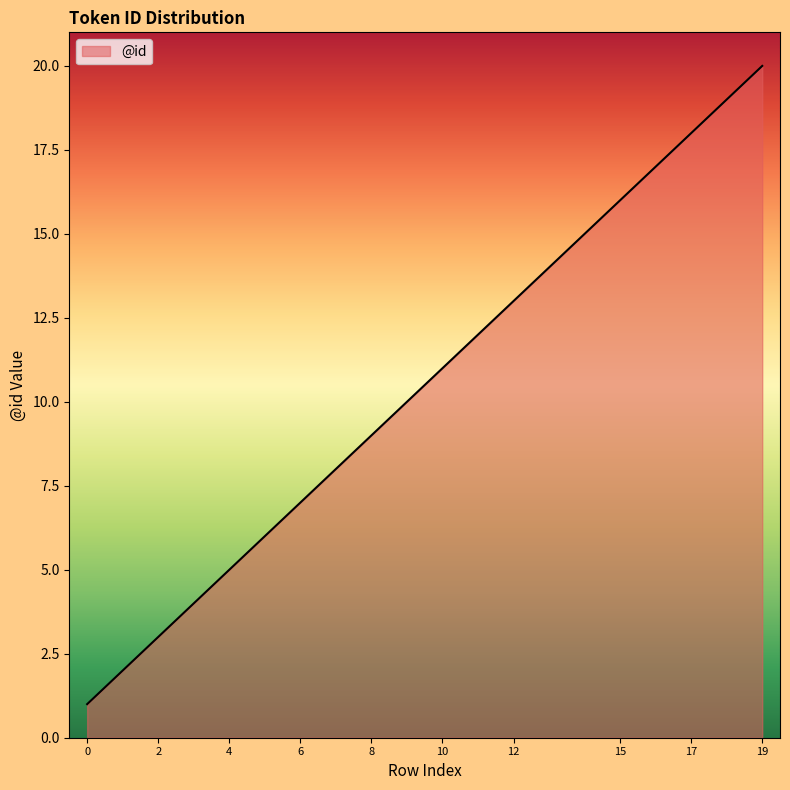

What is the difference between the maximum and second lowest values?

18